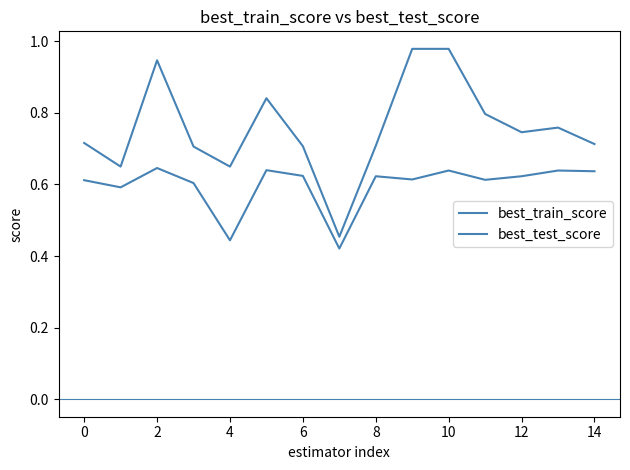

Is this an area chart (filled region under the line)?

No